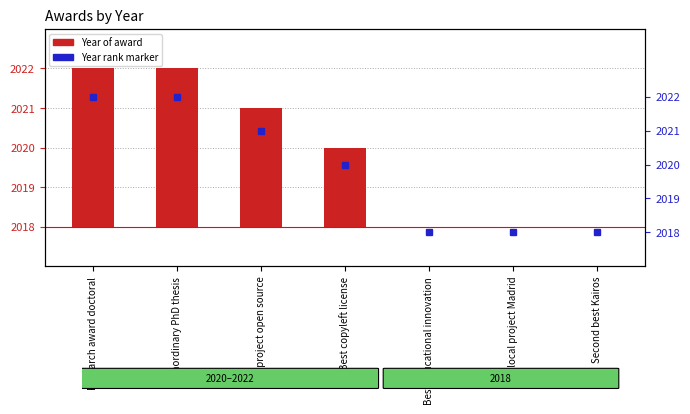

What is the difference between the Year of award values at Best local project Madrid and Best copyleft license?

2